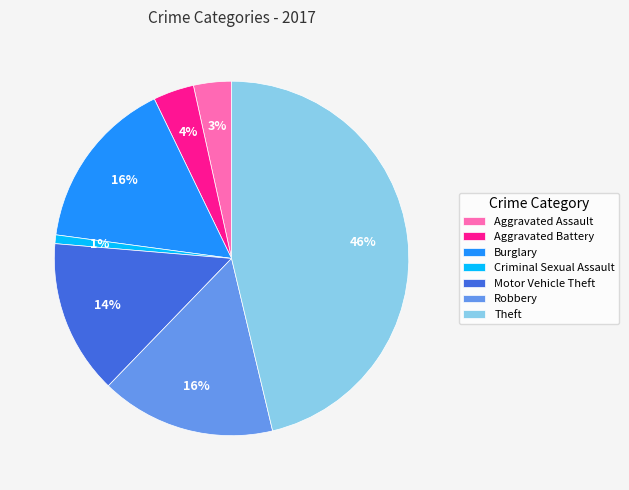

Is there any slice that represents more than half of the pie?

No